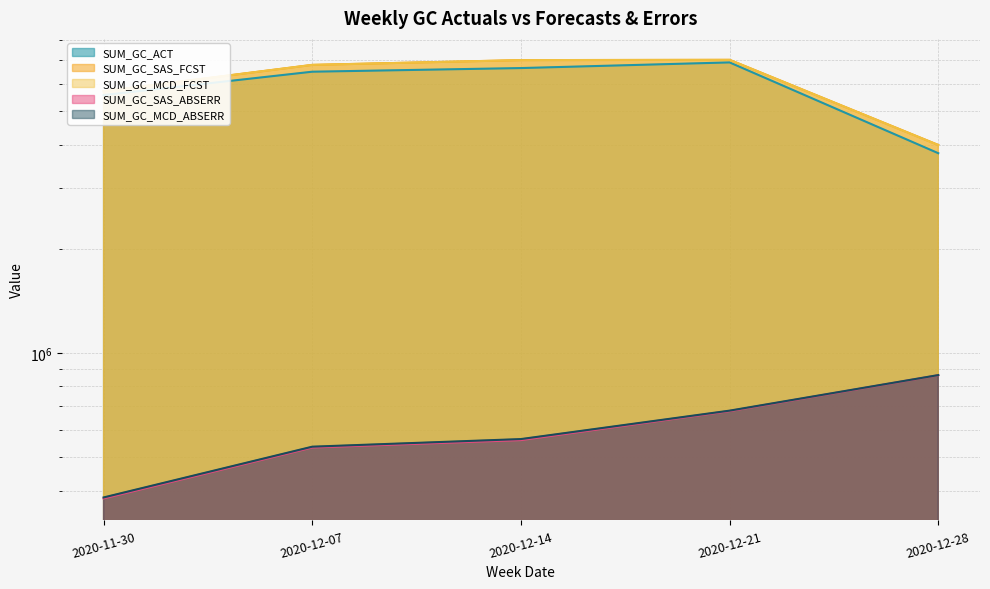

What is the average value of the SUM_GC_MCD_FCST series?

6106242.8